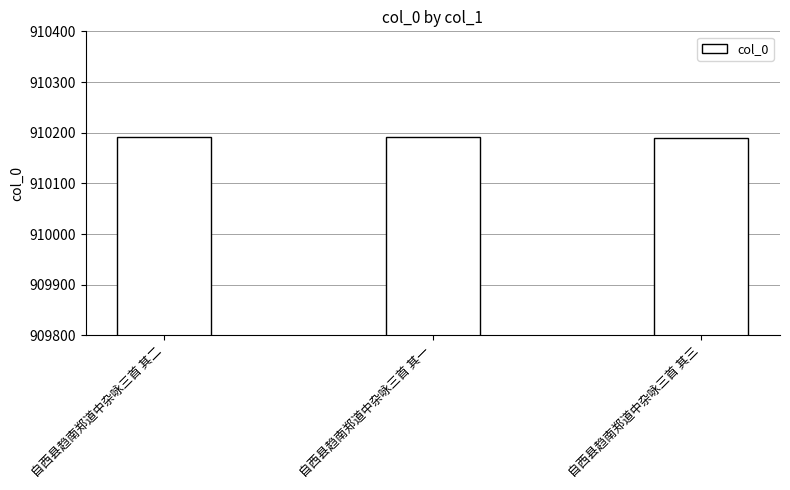

What is the average value?

910191